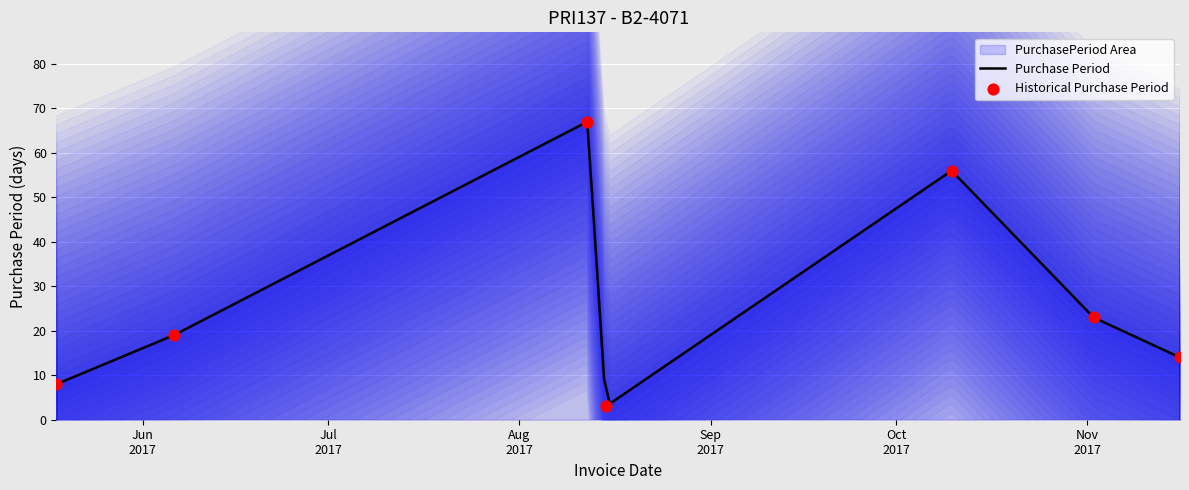

What is the ratio of the value at 2017-11-16 to the value at 2017-08-15?

4.7